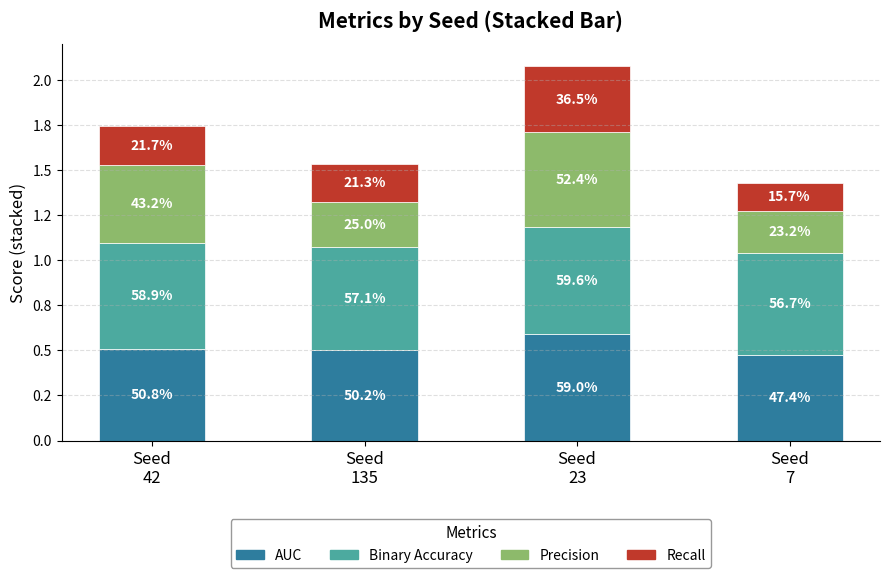

What is the label of the 1st bar from the left?

Seed
42